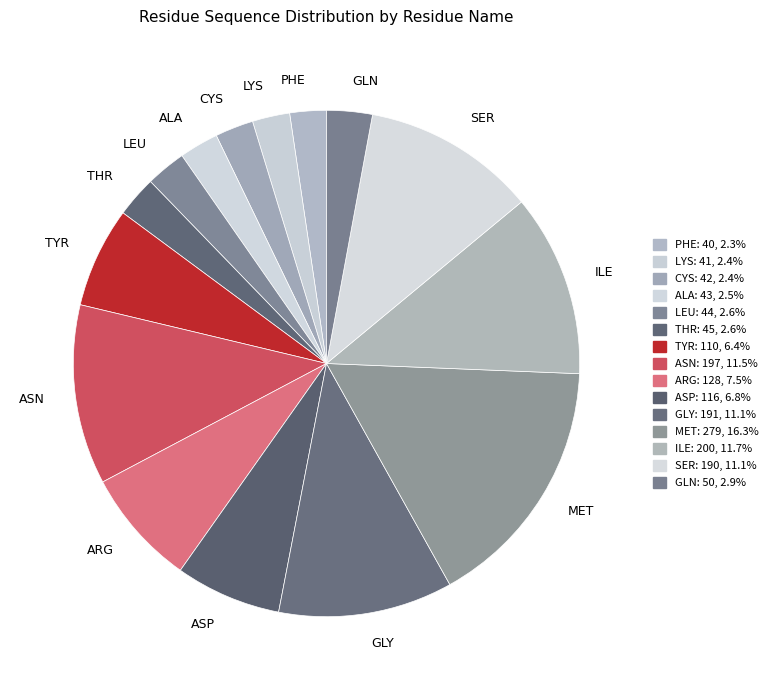

Is there a majority slice in this chart?

No